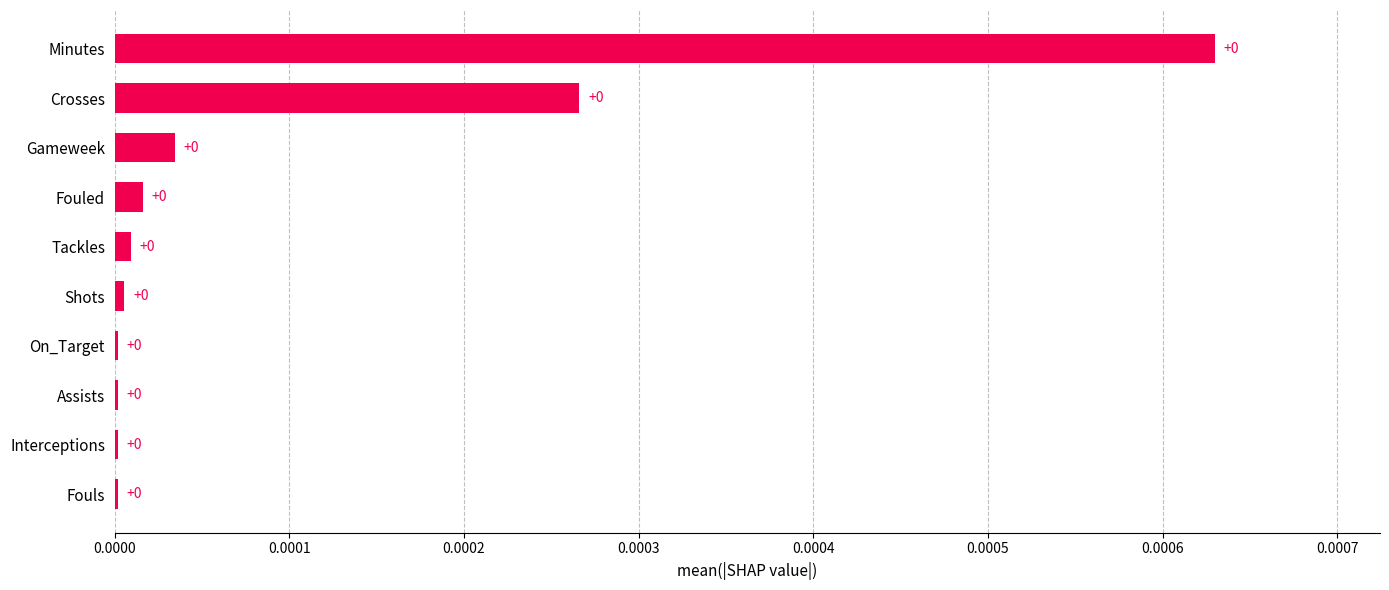

The value at Shots is 0.0. True or false?

True